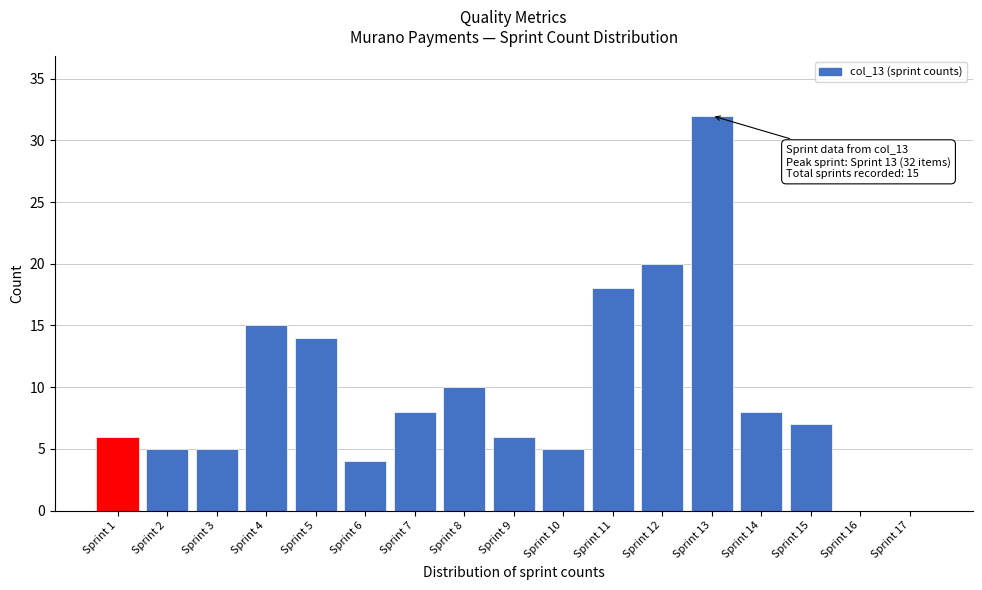

Reading left to right, extract all data points from this chart.

Sprint 1=6	Sprint 2=5	Sprint 3=5	Sprint 4=15	Sprint 5=14	Sprint 6=4	Sprint 7=8	Sprint 8=10	Sprint 9=6	Sprint 10=5	Sprint 11=18	Sprint 12=20	Sprint 13=32	Sprint 14=8	Sprint 15=7	Sprint 16=0	Sprint 17=0